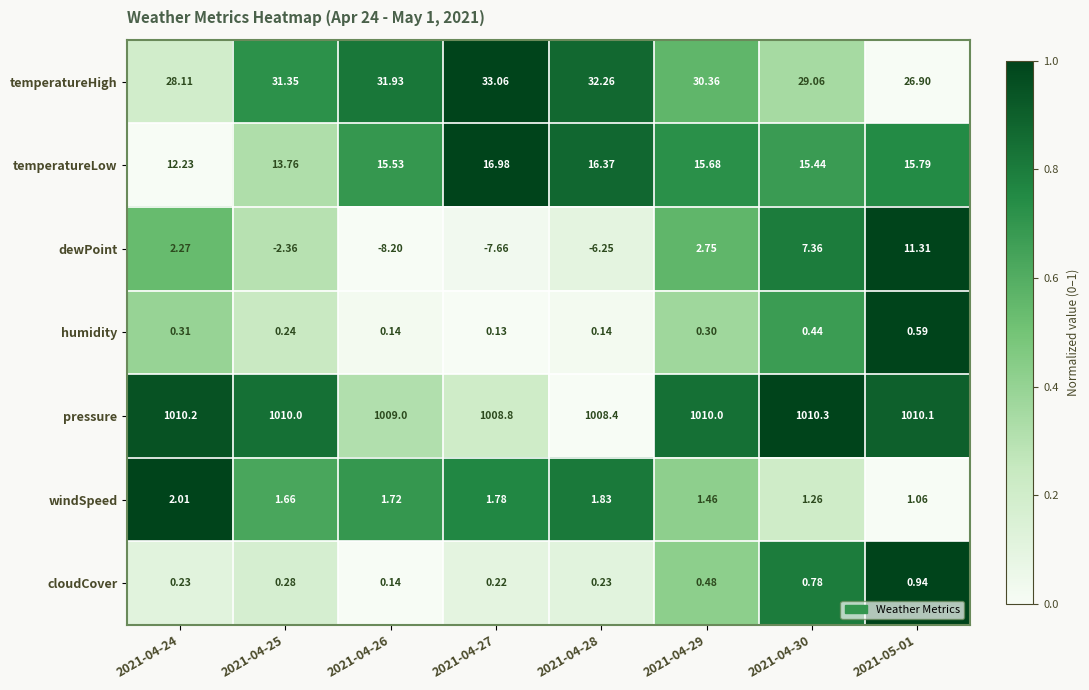

Which series has the largest total across all categories?

pressure